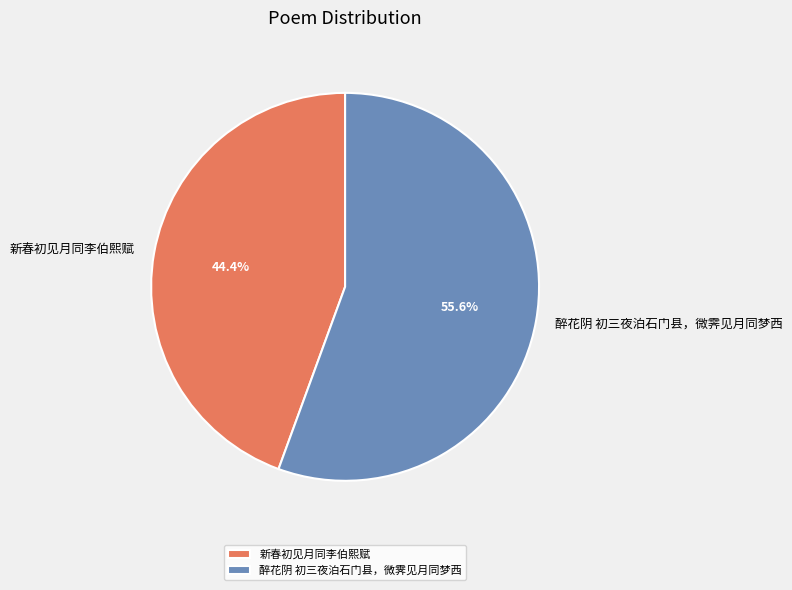

Between 新春初见月同李伯熙赋 and 醉花阴 初三夜泊石门县，微霁见月同梦西, which is larger?

醉花阴 初三夜泊石门县，微霁见月同梦西